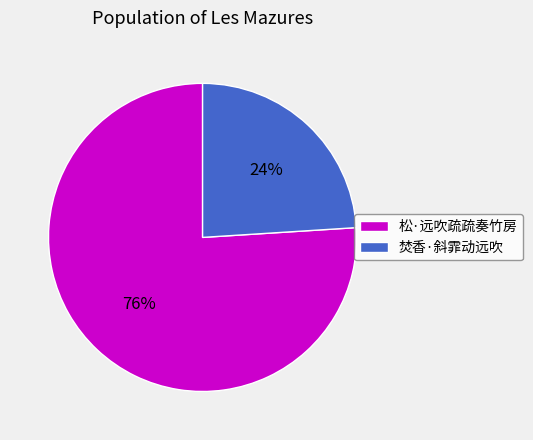

To the nearest percent, what is the difference between the 焚香·斜霏动远吹 and 松·远吹疏疏奏竹房 slice percentages?

52%